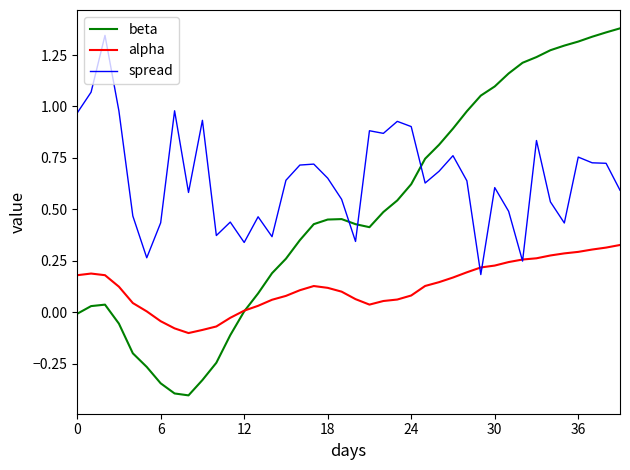

Which series has the widest spread of values?

beta